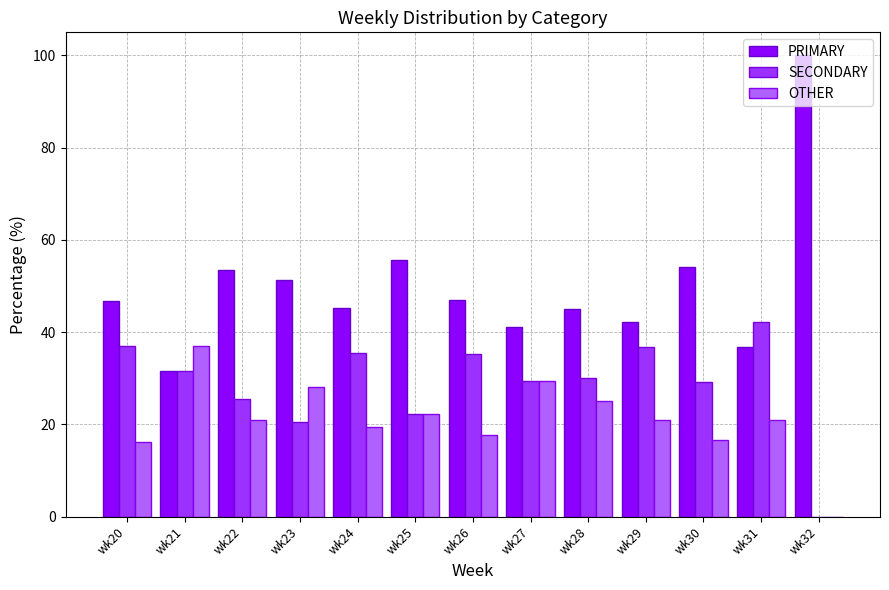

Which series has the largest total across all categories?

PRIMARY